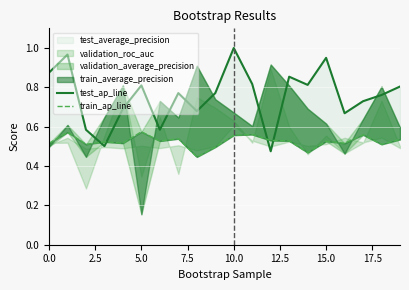

Reading left to right, transcribe all the data shown in this chart.

test_ap_line: 0.9	1.0	0.6	0.5	0.7	0.8	0.6	0.8	0.7	0.8	1.0	0.8	0.5	0.9	0.8	0.9	0.7	0.7	0.8	0.8
train_ap_line: 0.5	0.6	0.5	0.5	0.5	0.6	0.5	0.5	0.4	0.5	0.6	0.6	0.5	0.5	0.5	0.5	0.5	0.6	0.5	0.5